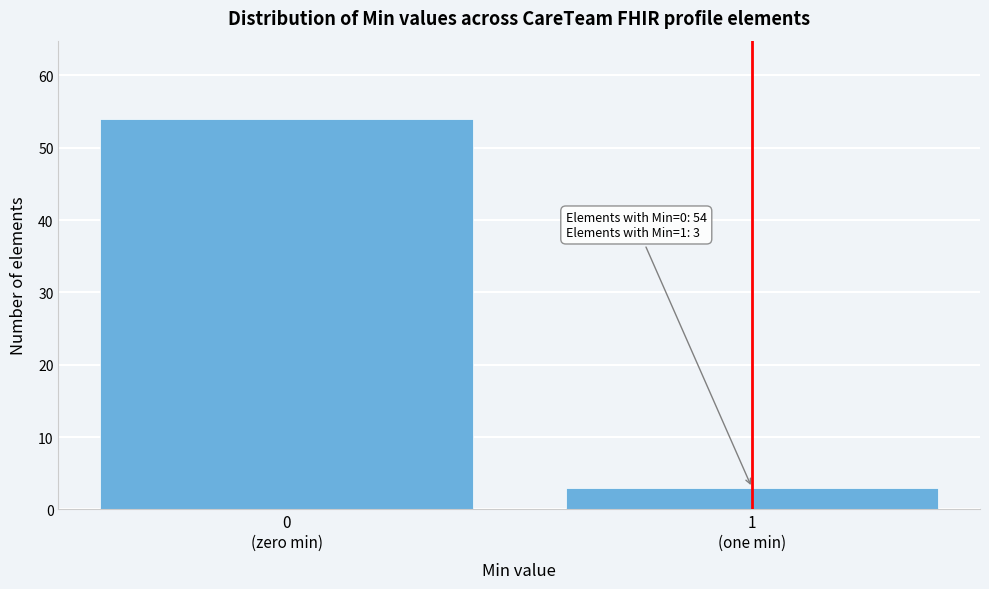

Reading left to right, extract all data points from this chart.

54	3